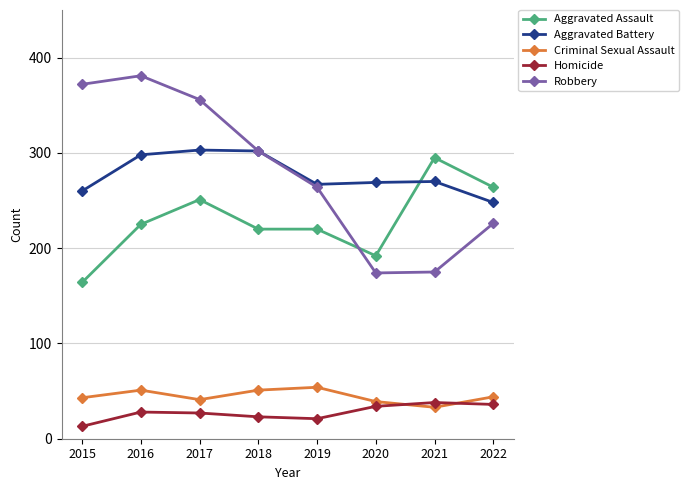

How many values in the Homicide series are below 28?

4